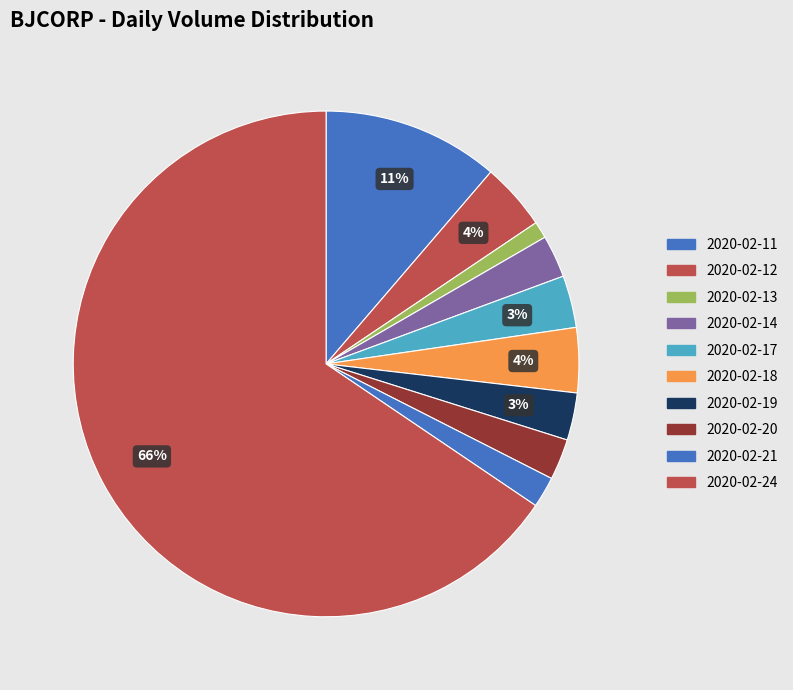

Count the number of slices in the pie.

10